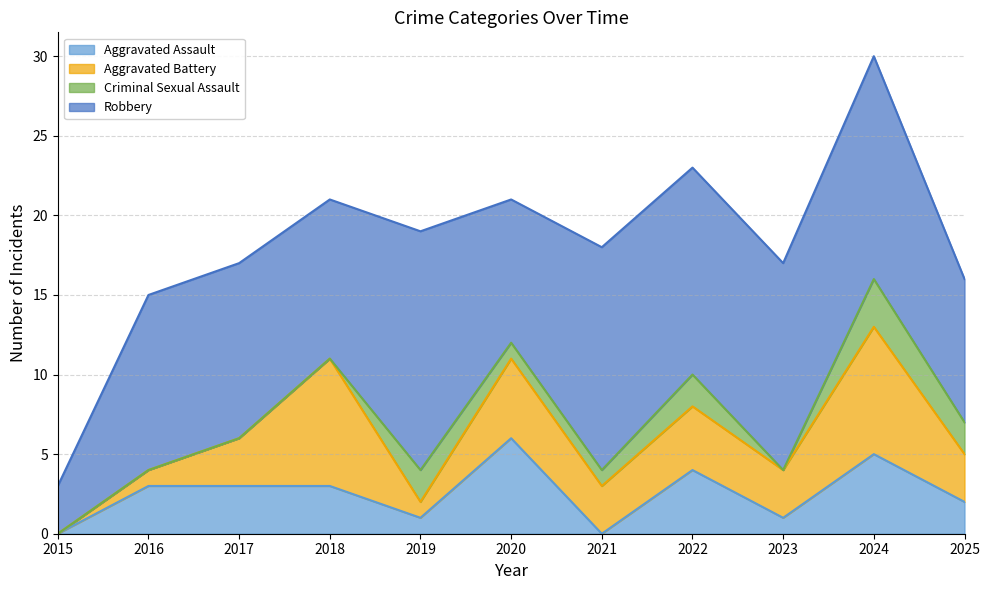

Is it true that Aggravated Assault equals 2 at 2019?

False